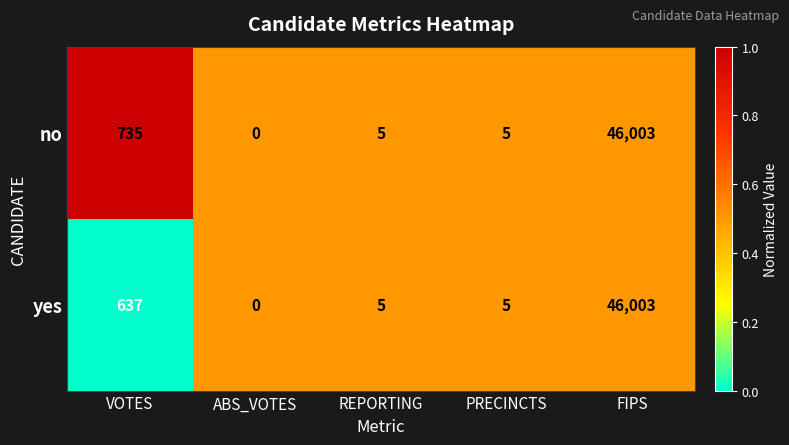

What is the sum of all no values?

46748